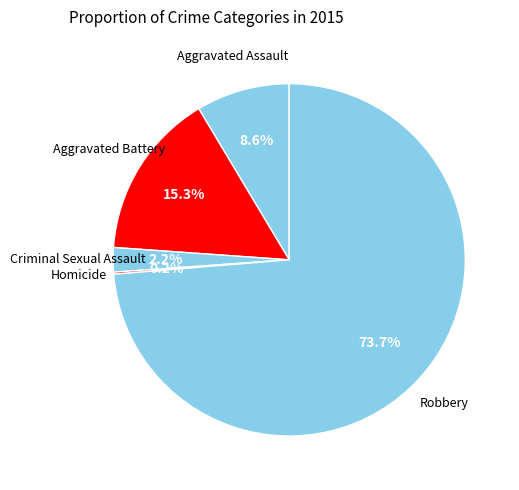

To the nearest percent, what is the average slice percentage?

20%